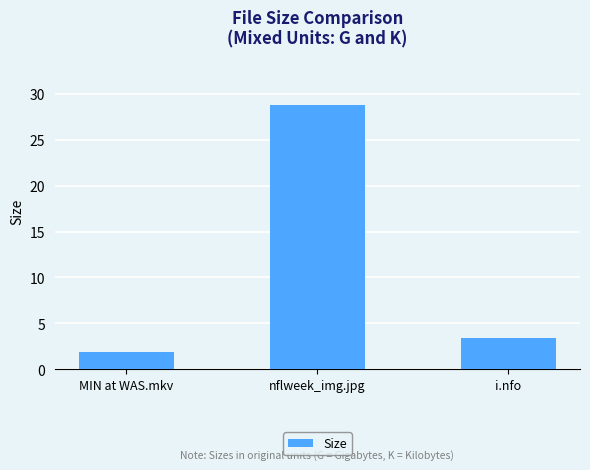

What is the value of the 2nd bar from the left?

28.8